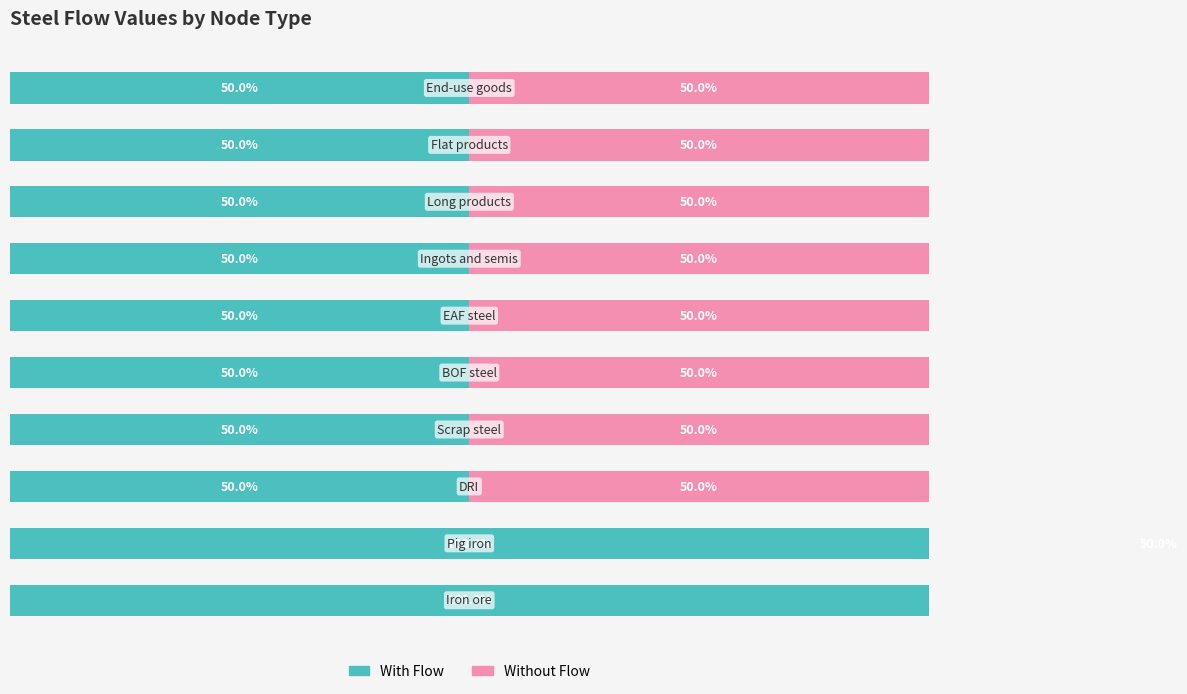

At 8, list the series in order from smallest to largest.

With Flow, Without Flow